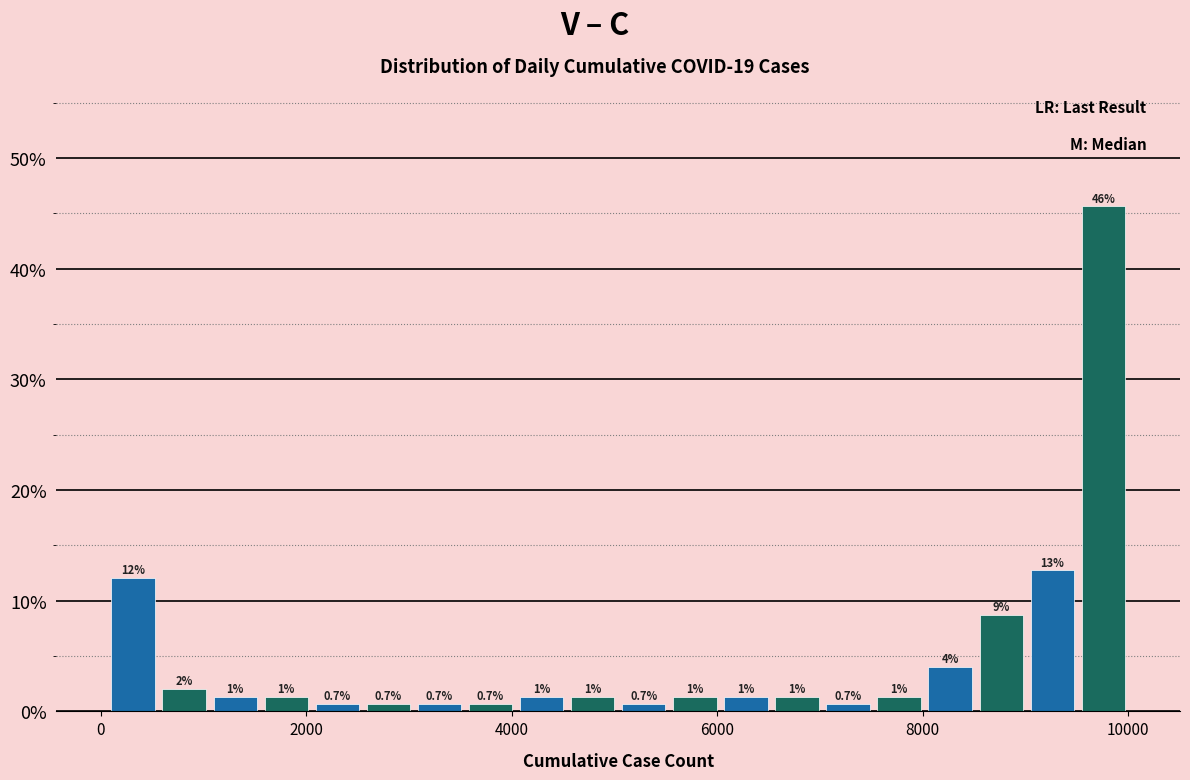

Read against the x-axis, roughly where is the centre of the tallest bar?

9800